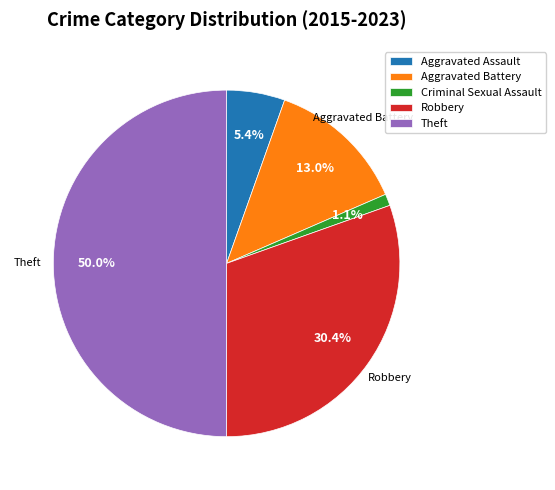

To the nearest percent, what is the difference between the largest and smallest slice percentages?

49%